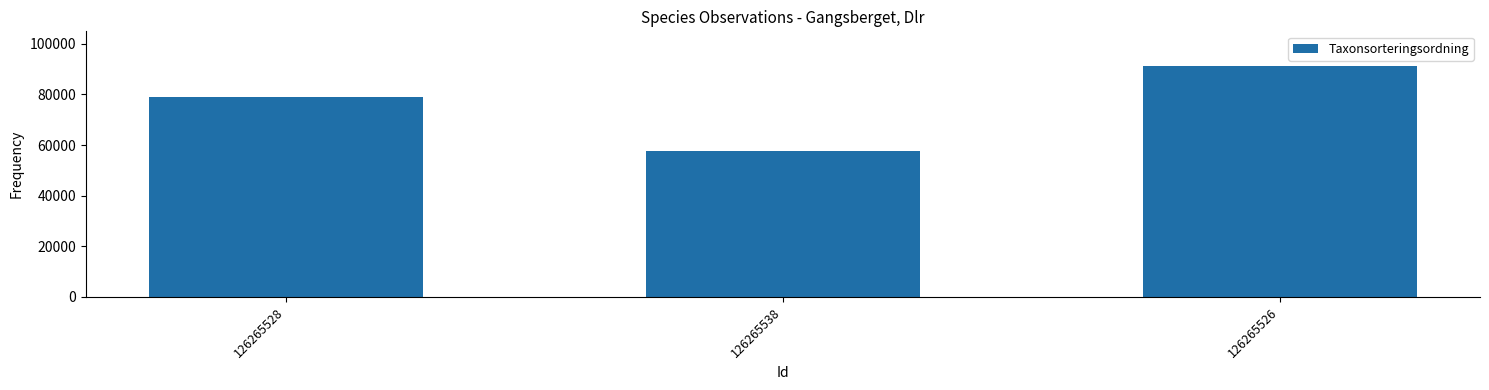

List the labels in order of value, smallest first.

126265538, 126265528, 126265526